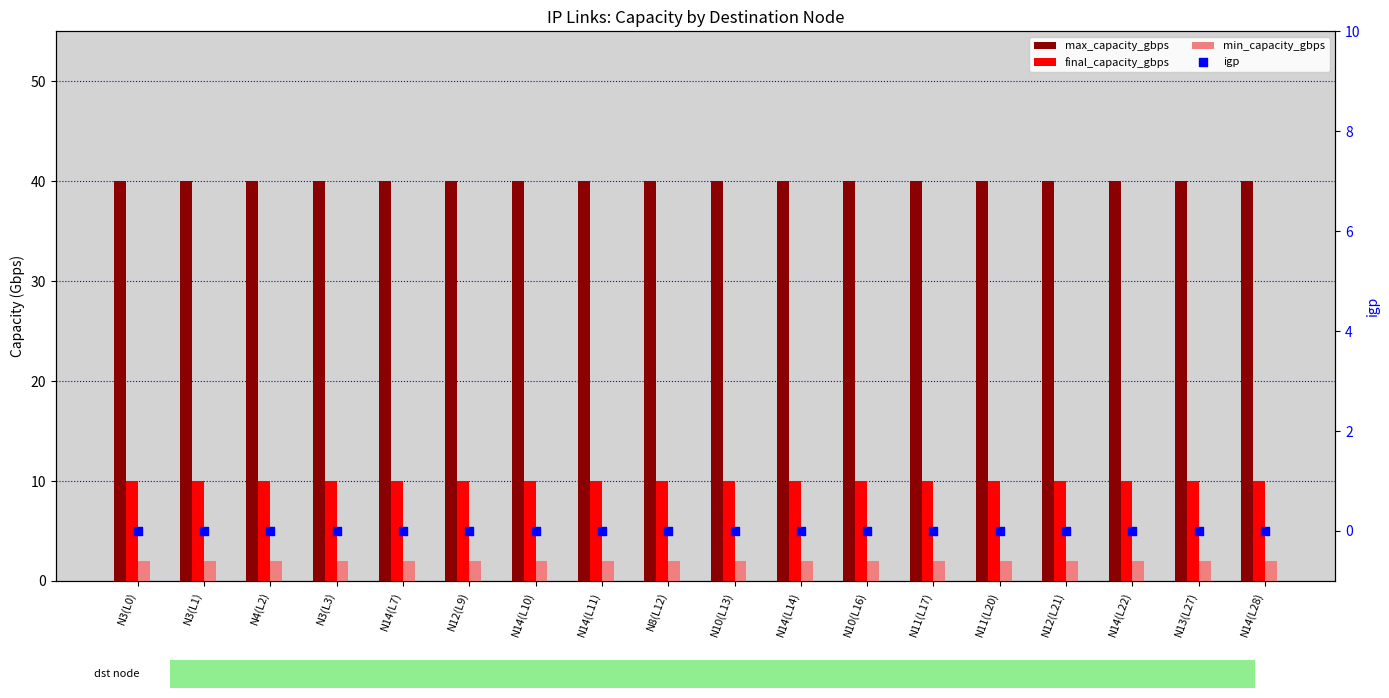

Which series has the largest total across all categories?

max_capacity_gbps